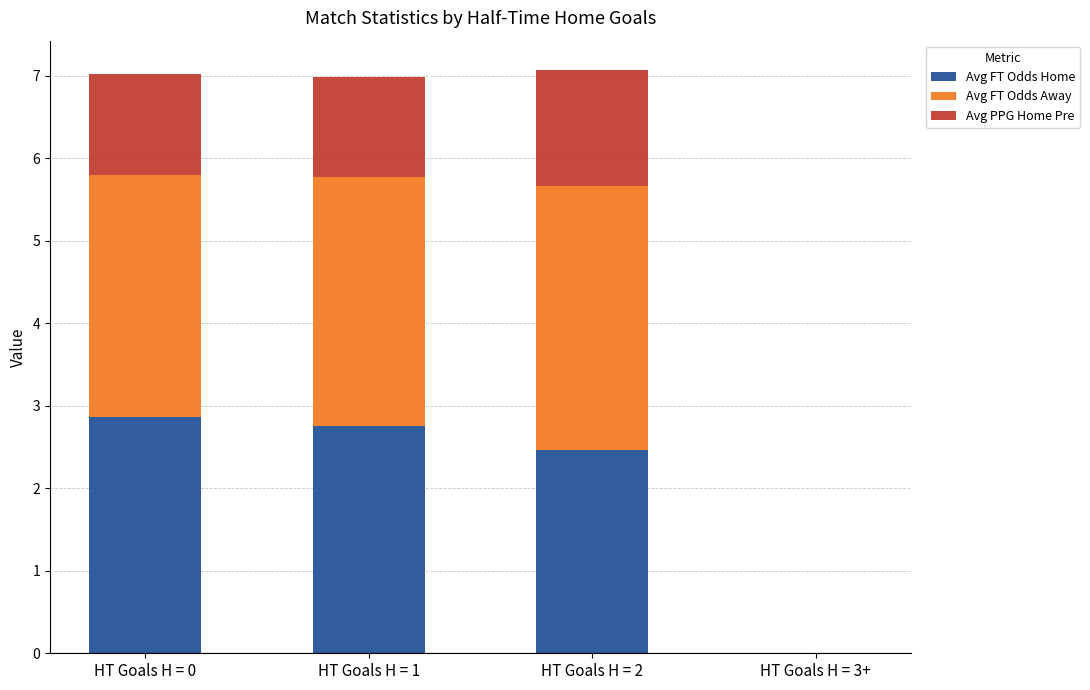

Reading left to right, what are the values for Avg FT Odds Home?

HT Goals H = 0=2.9	HT Goals H = 1=2.8	HT Goals H = 2=2.5	HT Goals H = 3+=0.0